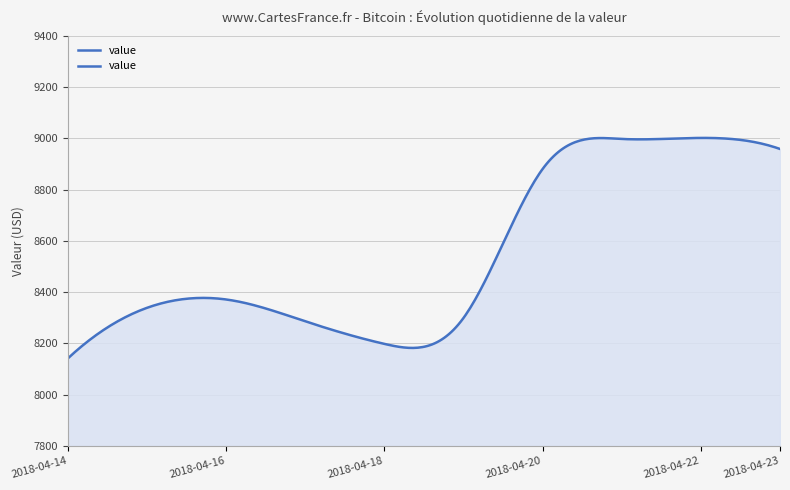

Which label corresponds to the smallest value in the chart?

2018-04-14